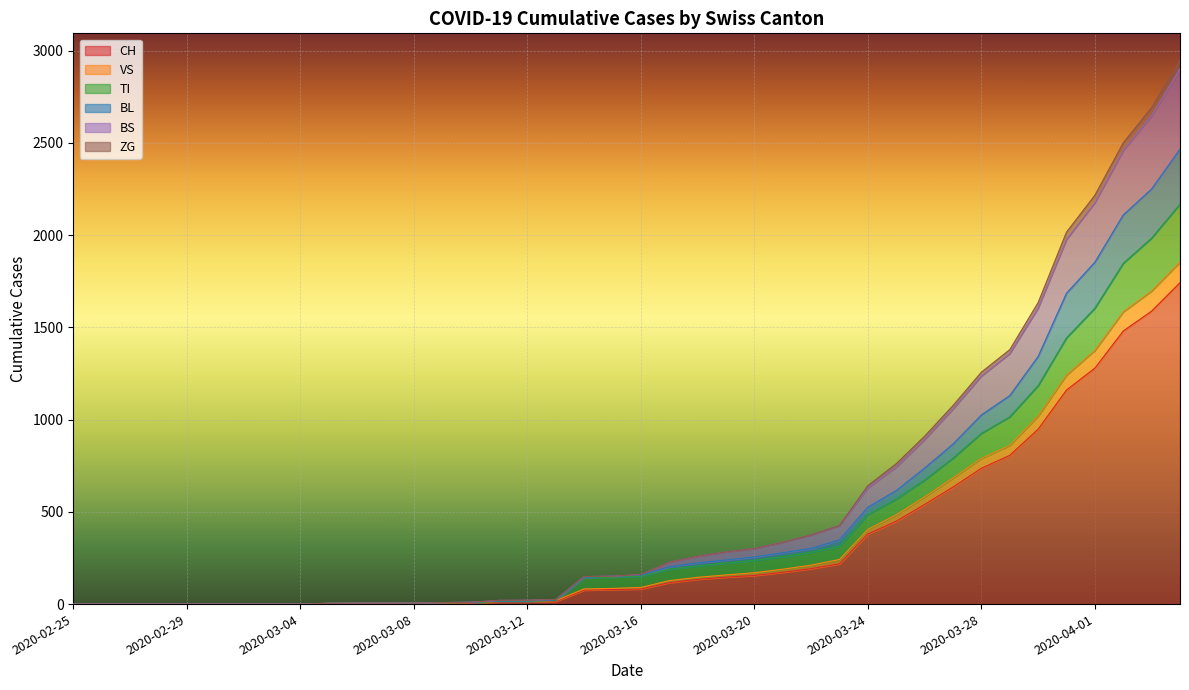

True or false: VS and TI cross at least once.

False